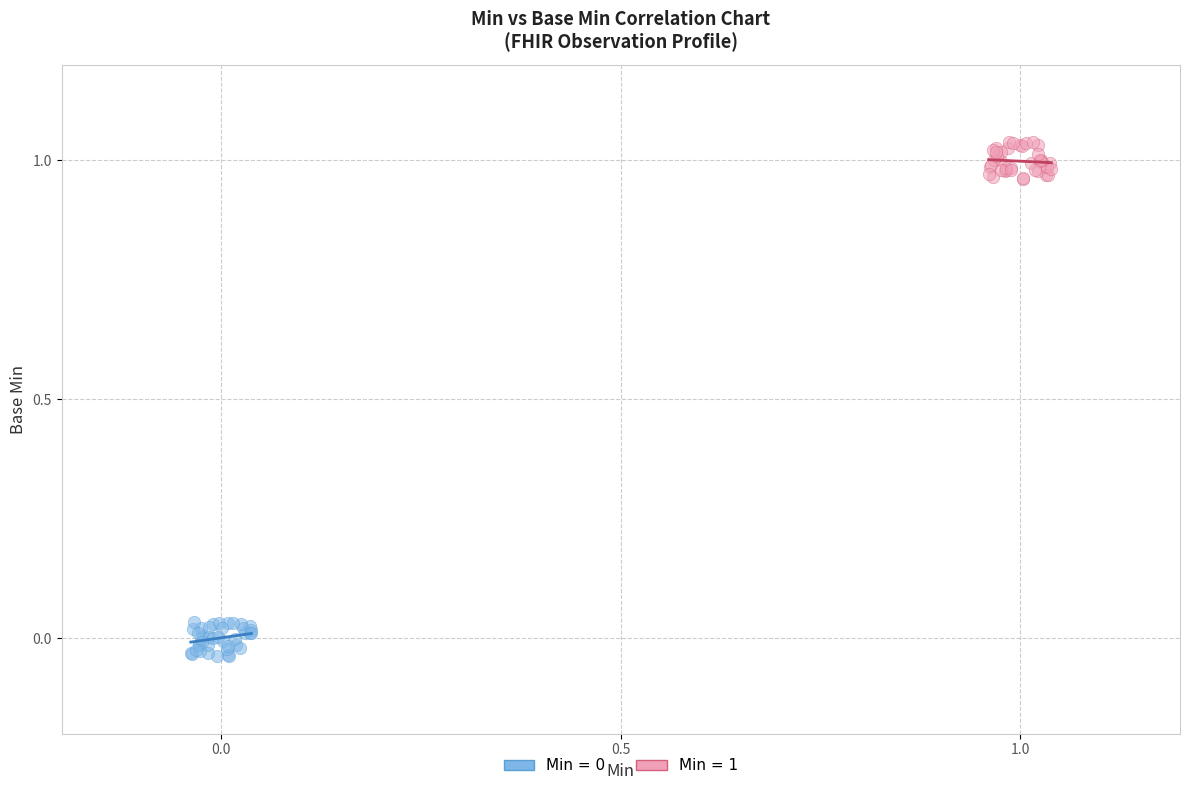

Which series reaches the maximum Y coordinate?

Min = 1